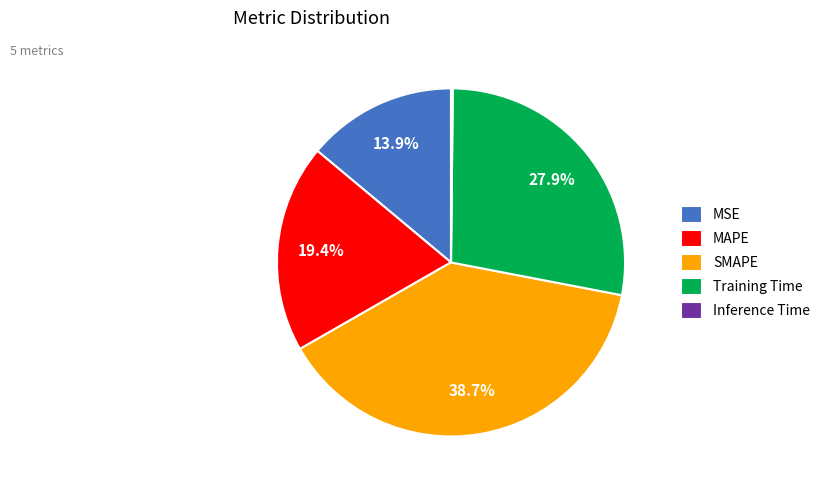

Is Training Time the majority of the pie?

No